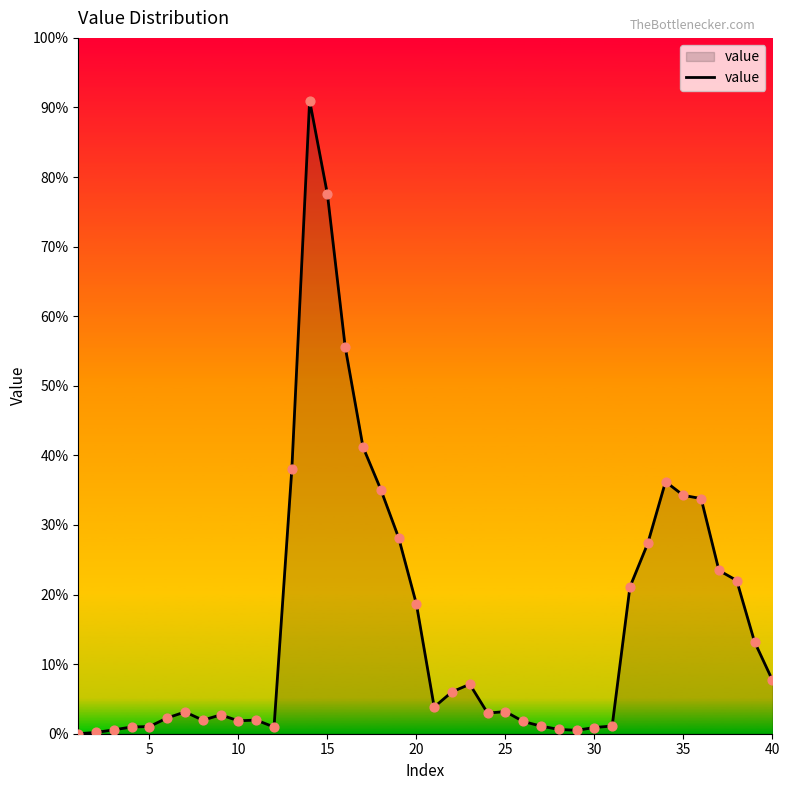

Does the chart have visible grid lines?

No